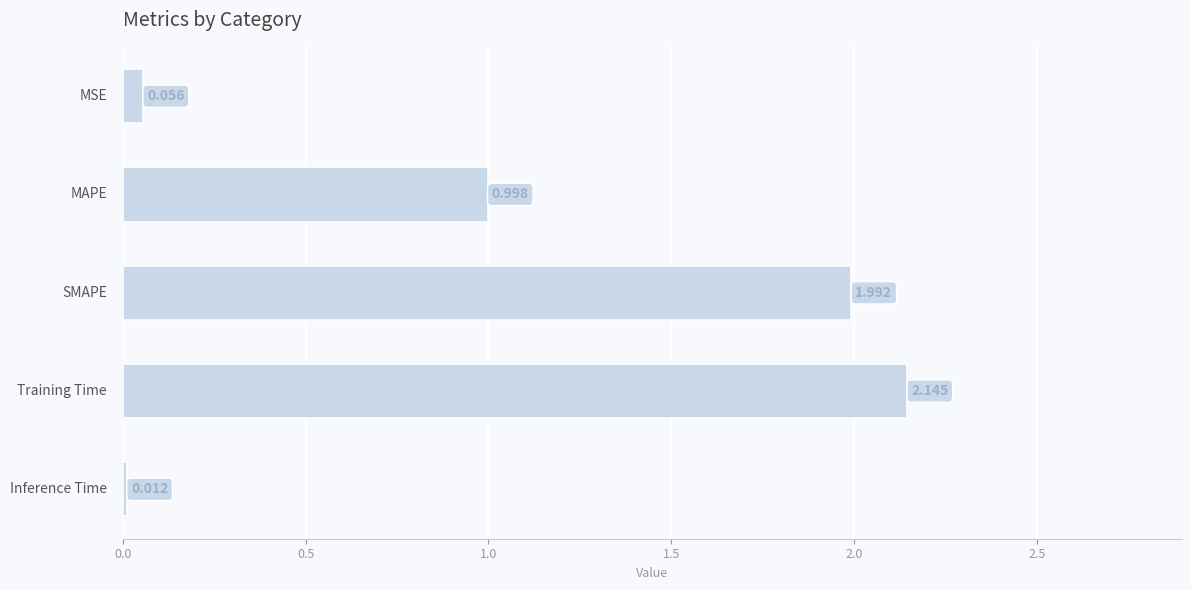

Are the bars horizontal?

Yes